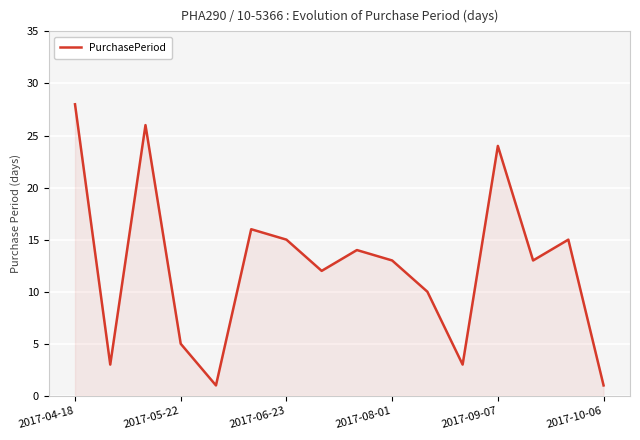

What is the maximum value shown in the chart?

28